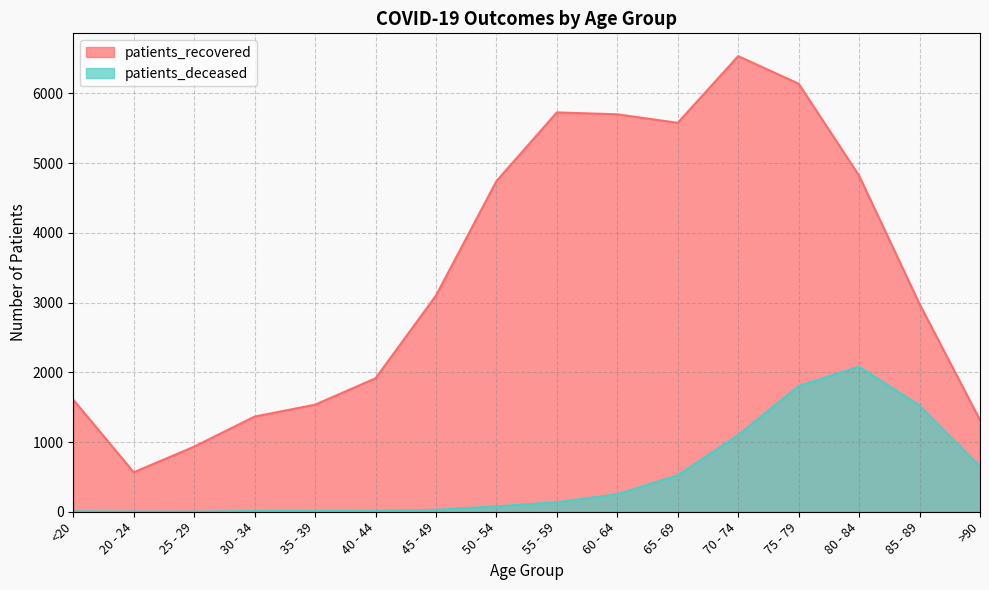

True or false: patients_recovered and patients_deceased cross at least once.

False